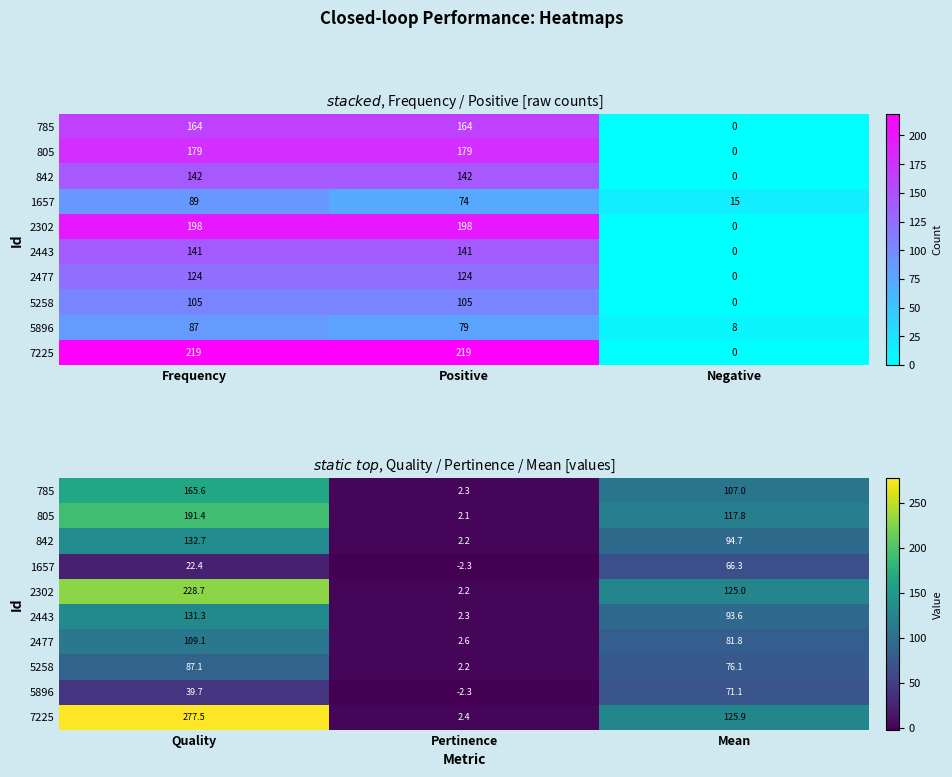

Is it true that 7225 equals 55.6 at Mean?

False